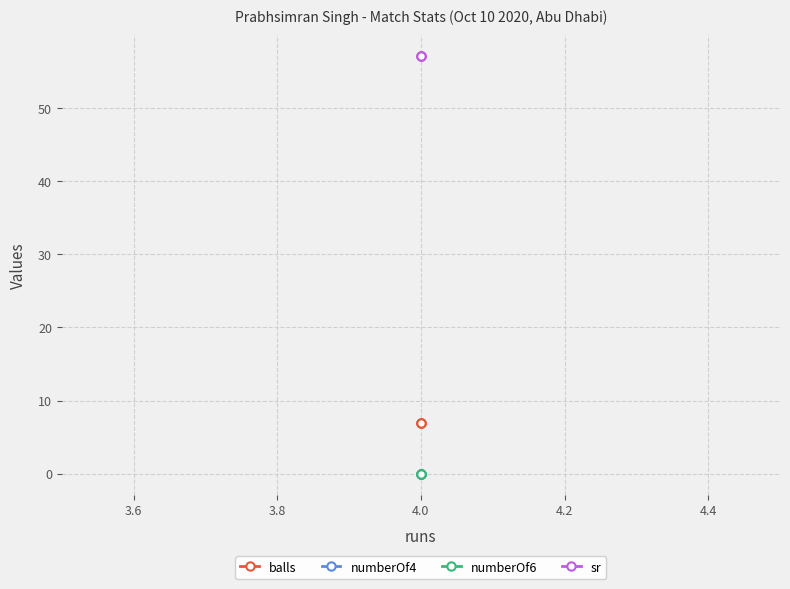

Which series has the largest total across all categories?

sr